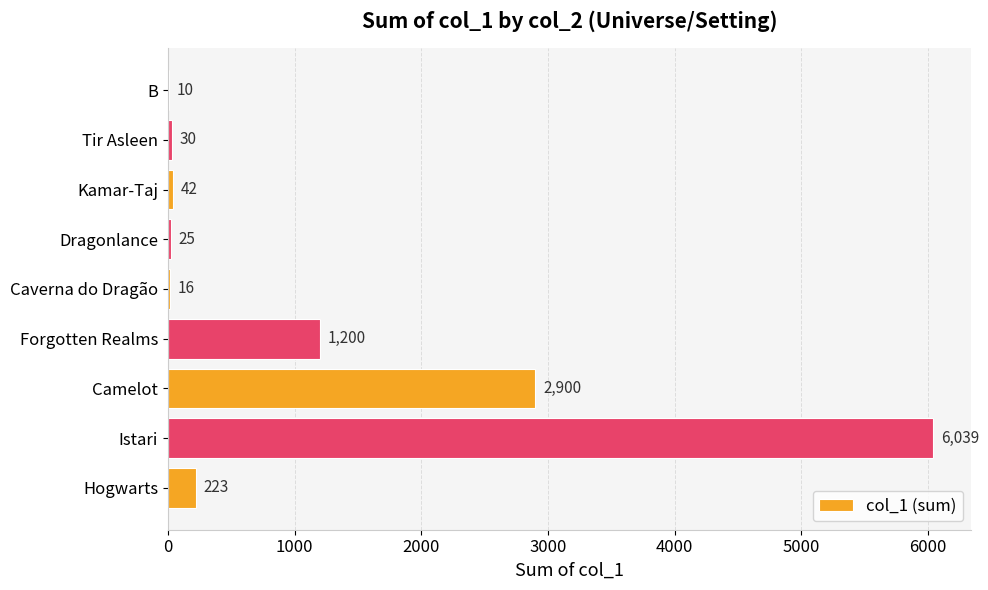

What is the average value?

1165